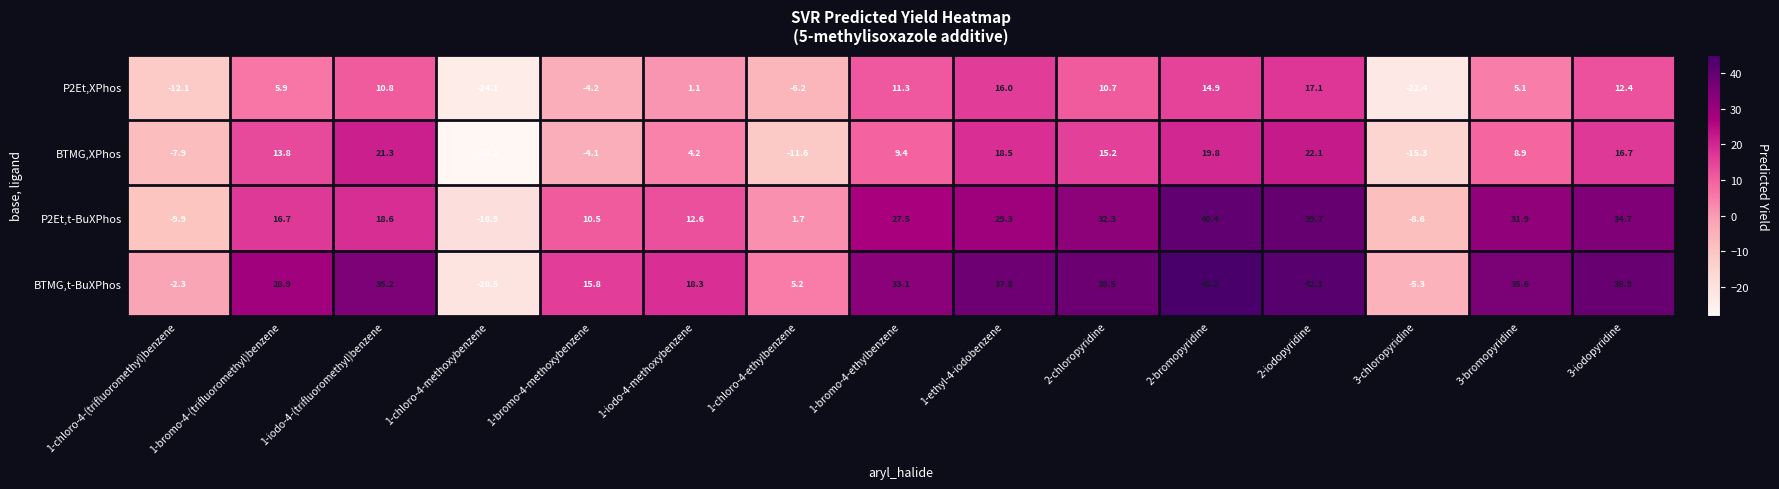

The value of P2Et,t-BuXPhos at 1-iodo-4-(trifluoromethyl)benzene is 30.9. True or false?

False